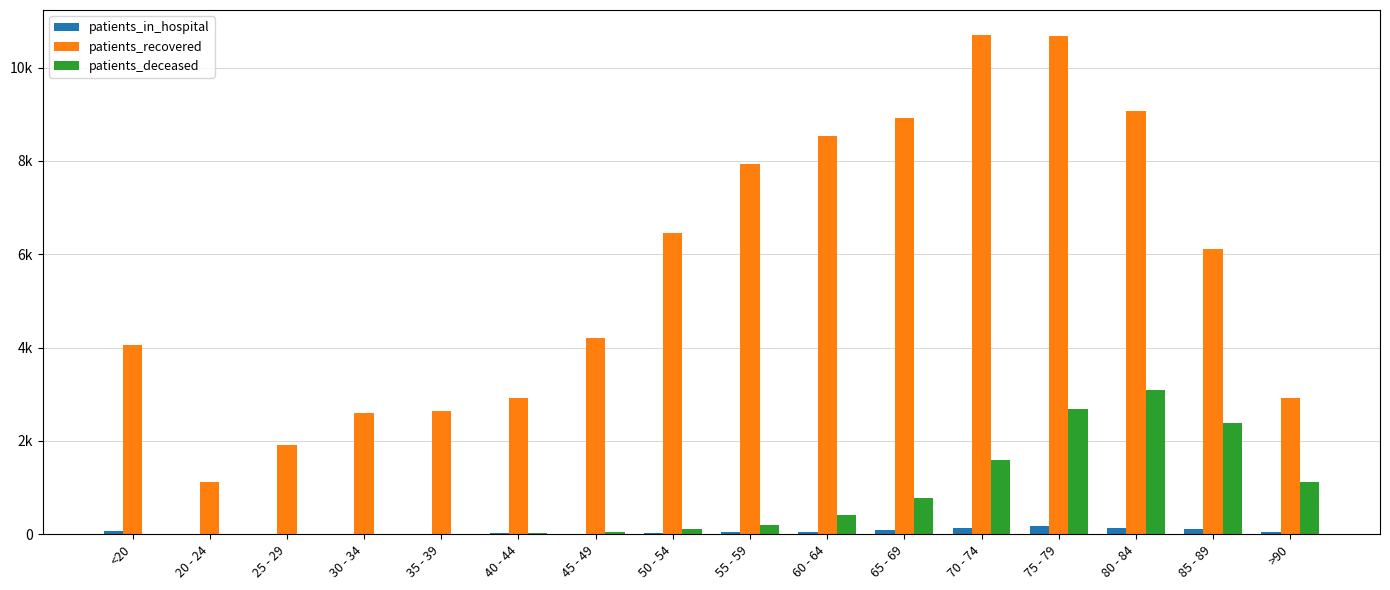

Reading right to left, list all the values displayed in this chart.

patients_in_hospital: >90=60	85 - 89=112	80 - 84=141	75 - 79=169	70 - 74=132	65 - 69=94	60 - 64=53	55 - 59=46	50 - 54=37	45 - 49=13	40 - 44=18	35 - 39=11	30 - 34=17	25 - 29=14	20 - 24=8	<20=79
patients_recovered: >90=2926	85 - 89=6112	80 - 84=9078	75 - 79=10682	70 - 74=10699	65 - 69=8913	60 - 64=8543	55 - 59=7926	50 - 54=6453	45 - 49=4210	40 - 44=2910	35 - 39=2646	30 - 34=2605	25 - 29=1905	20 - 24=1116	<20=4061
patients_deceased: >90=1114	85 - 89=2378	80 - 84=3094	75 - 79=2675	70 - 74=1592	65 - 69=787	60 - 64=403	55 - 59=207	50 - 54=115	45 - 49=45	40 - 44=23	35 - 39=17	30 - 34=16	25 - 29=3	20 - 24=3	<20=16